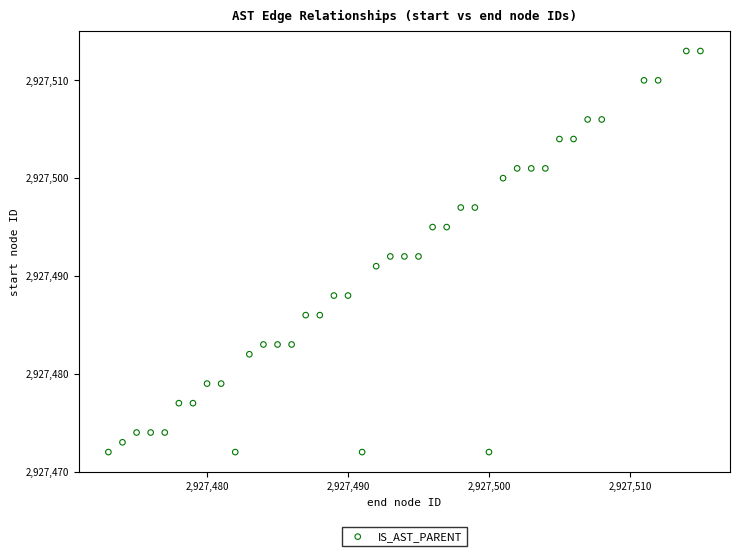

What is the range of Y values (max minus min)?

41